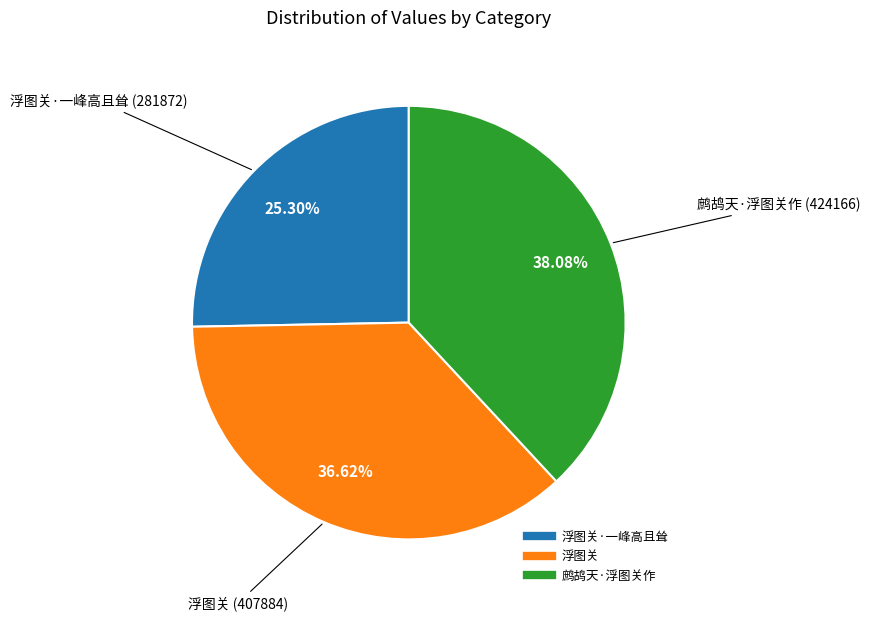

Does any single category account for the majority?

No